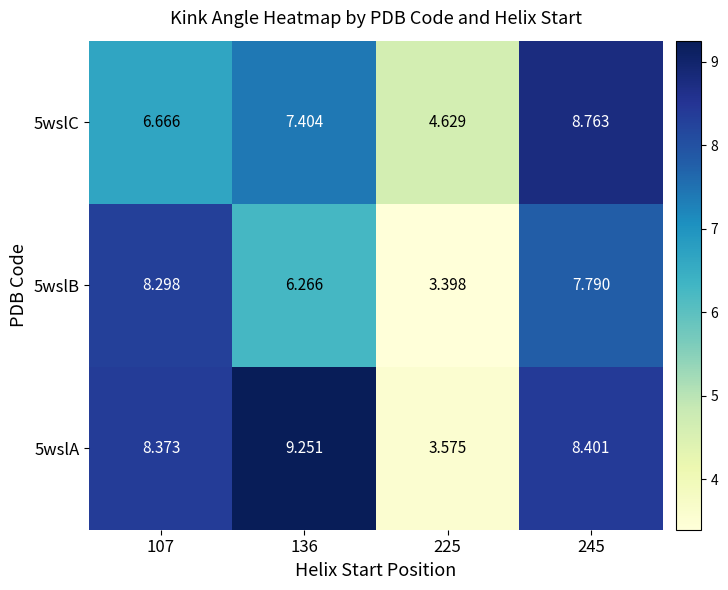

At which category is the sum across all series the highest?

245